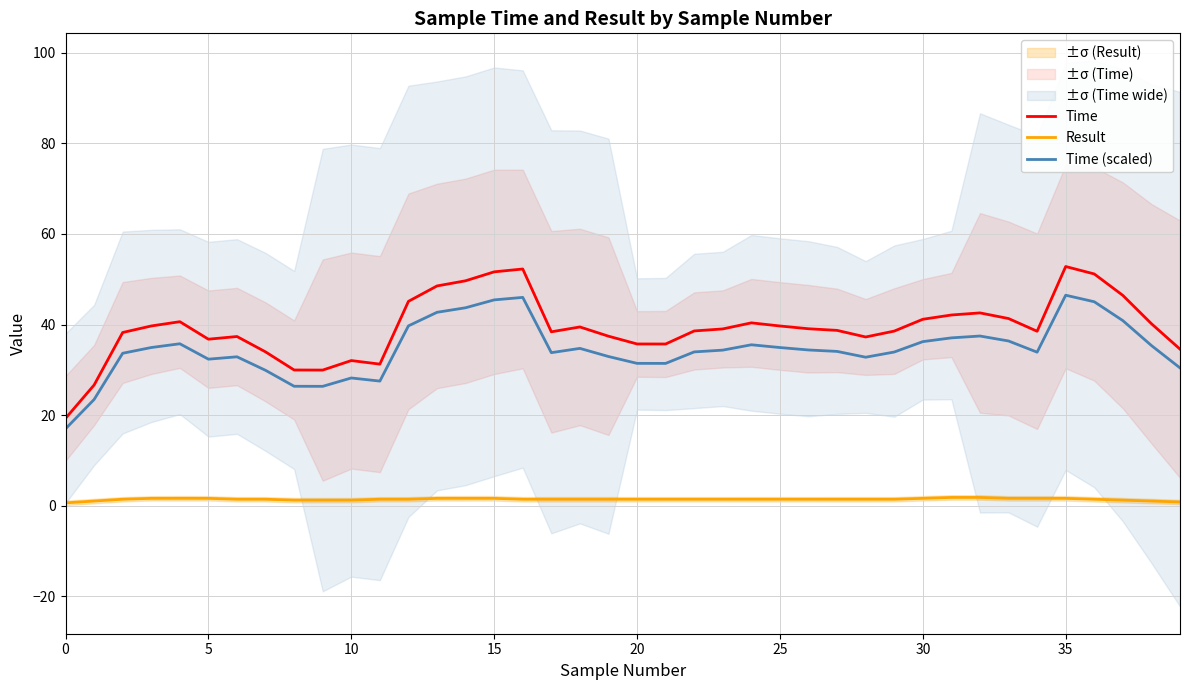

Which series has the largest total across all categories?

Time